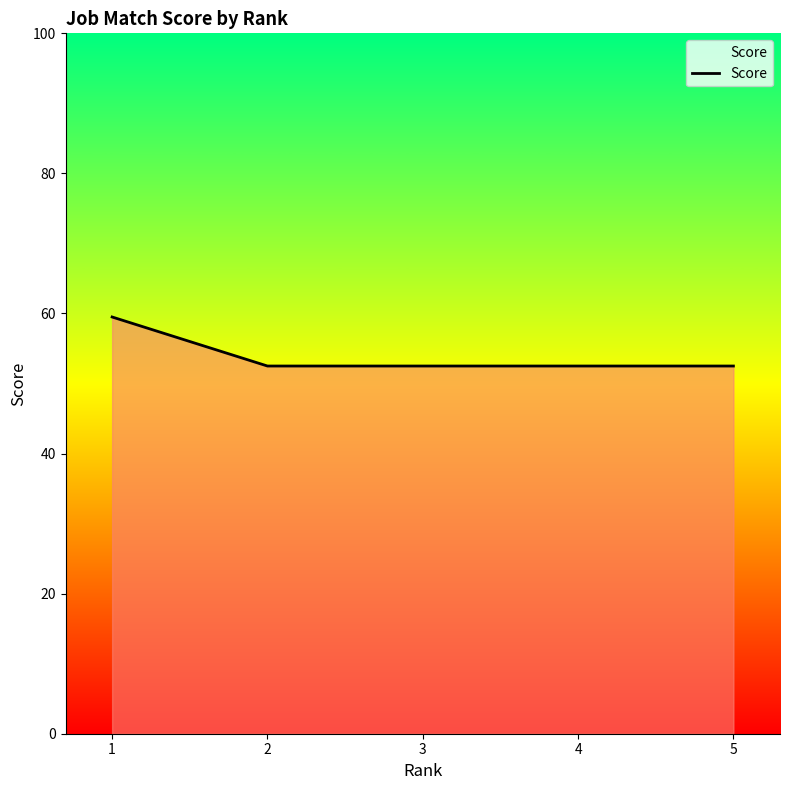

What is the change in value from 1 to 5?

-7.0